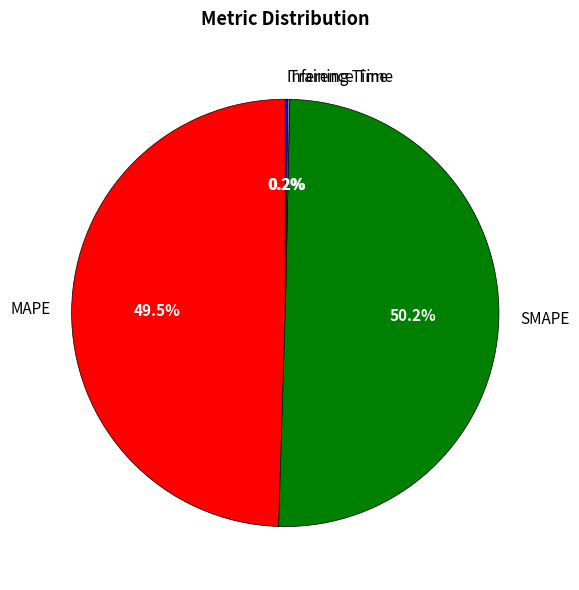

Which category has the biggest portion of the pie?

SMAPE